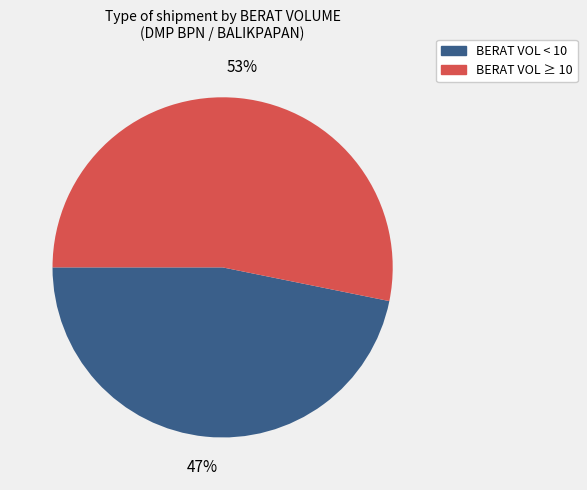

To the nearest percent, what is the average slice percentage?

50%